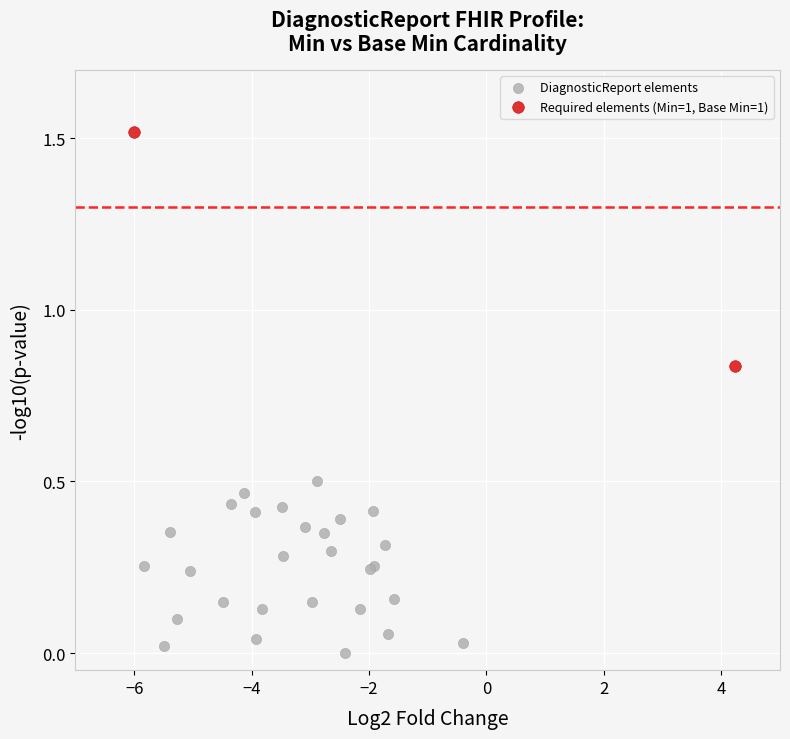

What are all the series names shown in the legend?

DiagnosticReport elements, Required elements (Min=1, Base Min=1)